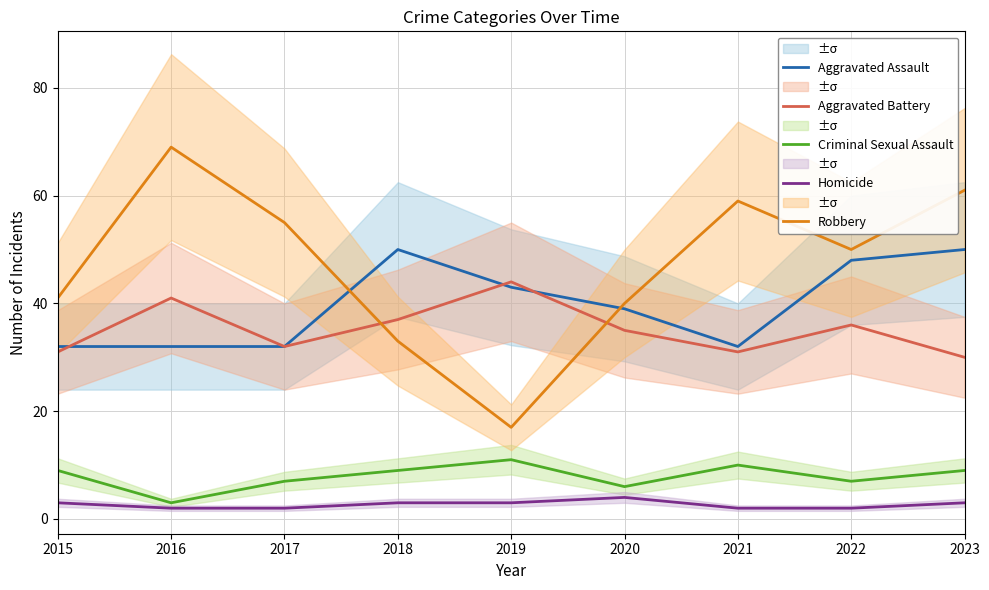

What value does the Aggravated Battery series have at 2020?

35